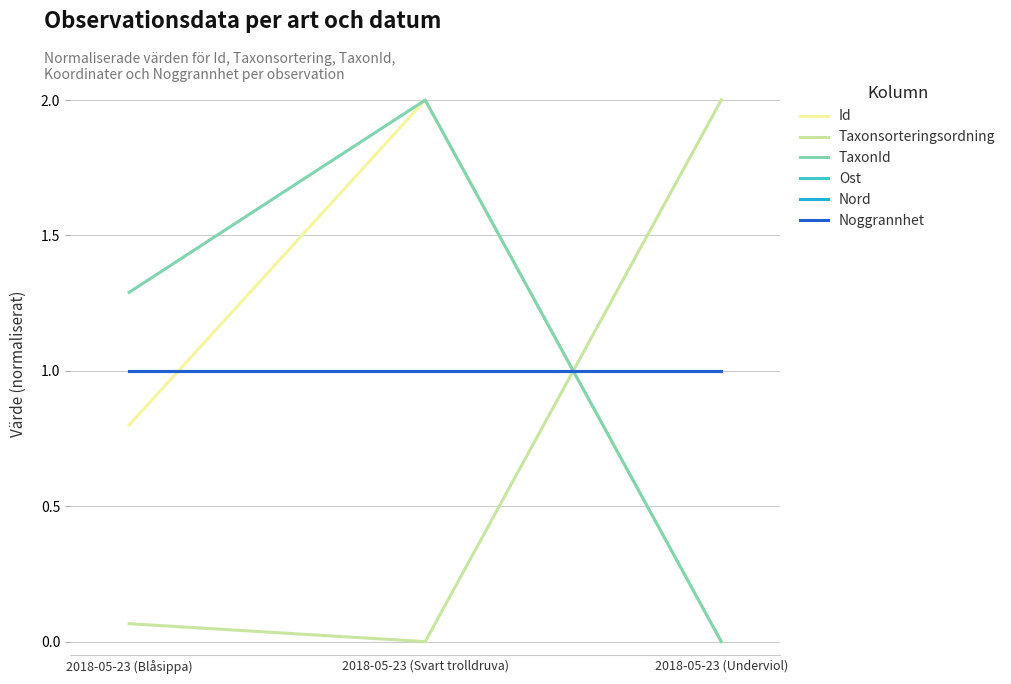

Is this an area chart (filled region under the line)?

No